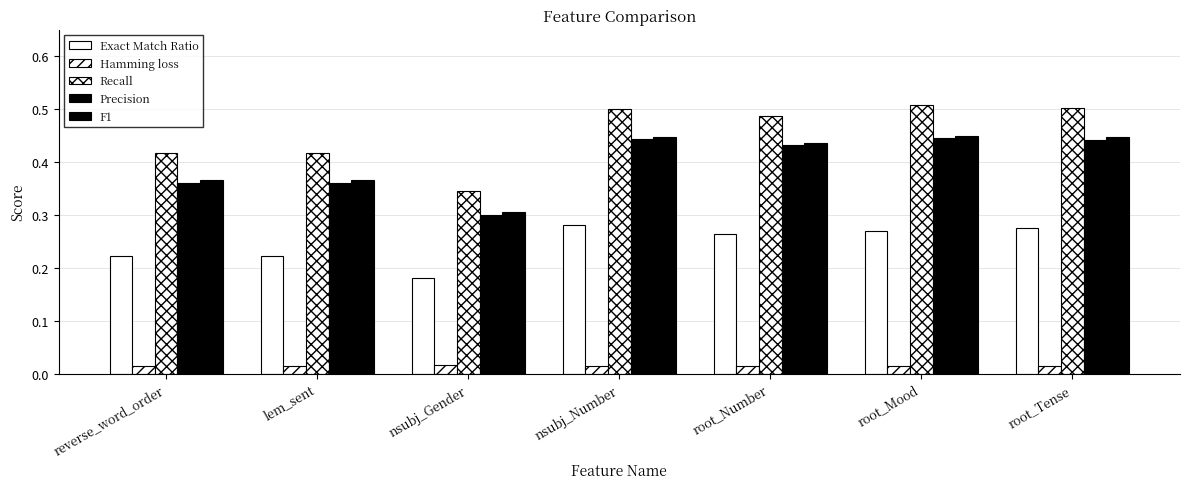

Does the chart contain stacked bars?

No